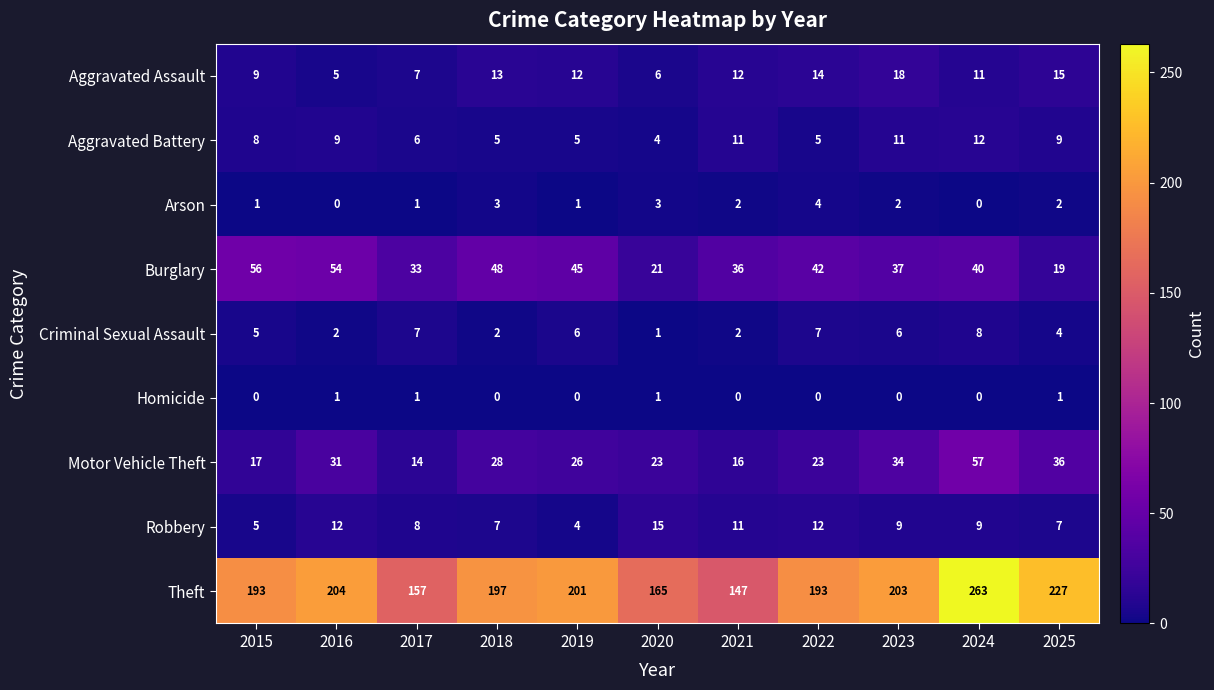

At how many categories does at least one series exceed 224?

2